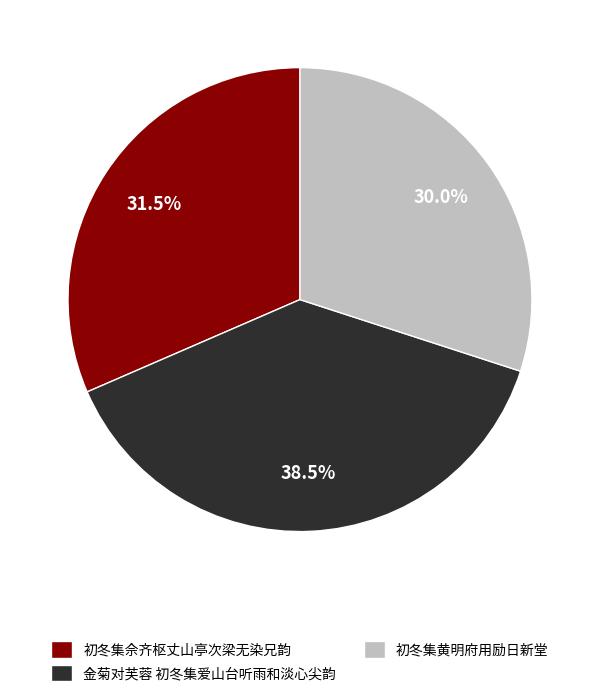

What is the total percentage of 初冬集佘齐枢丈山亭次梁无染兄韵 and 初冬集黄明府用励日新堂?

61.5%